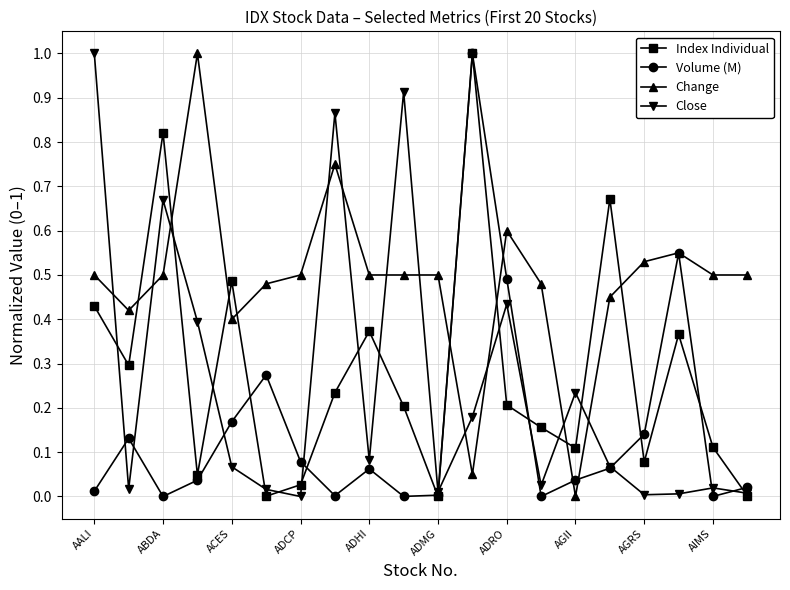

How many intersections are there between Change and Index Individual?

8